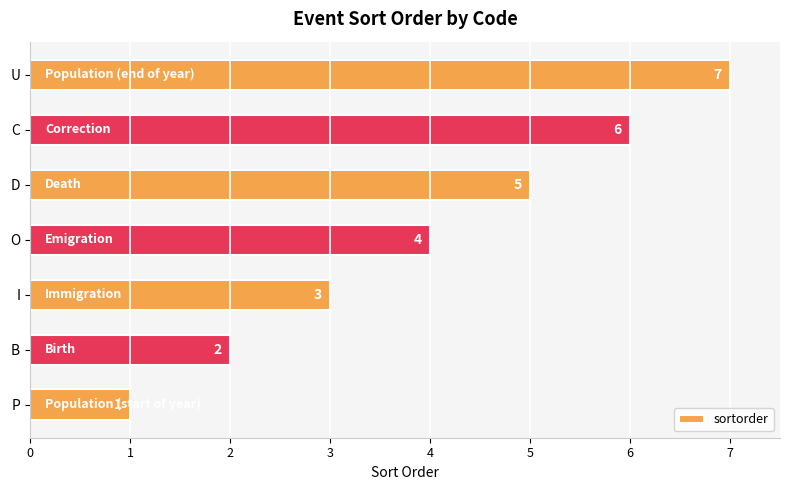

How many values are below 4?

3